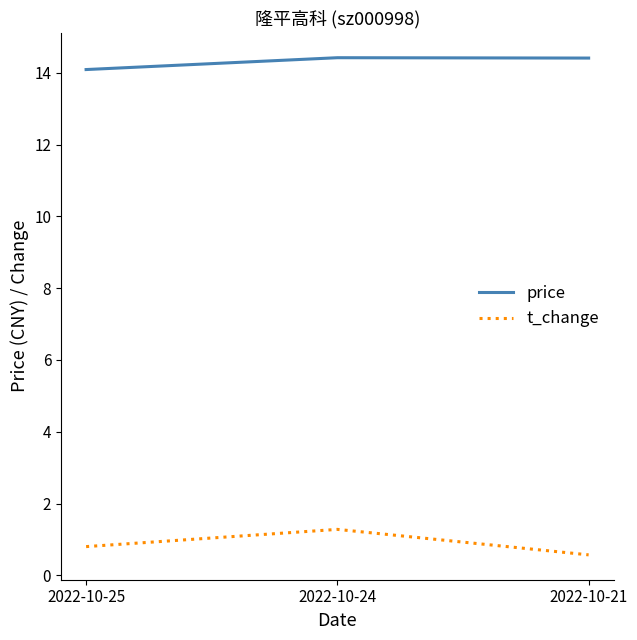

Is the value of t_change at 2022-10-25 greater than the value of price at 2022-10-25?

No